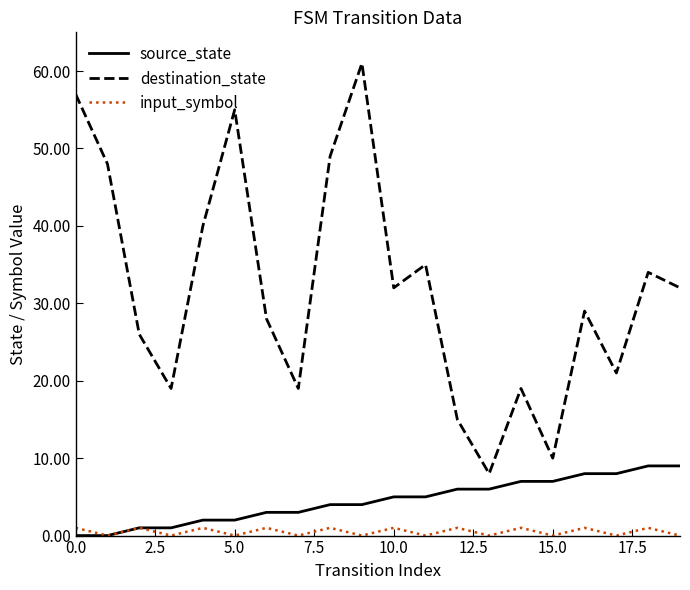

Which series has the largest range (max minus min)?

destination_state